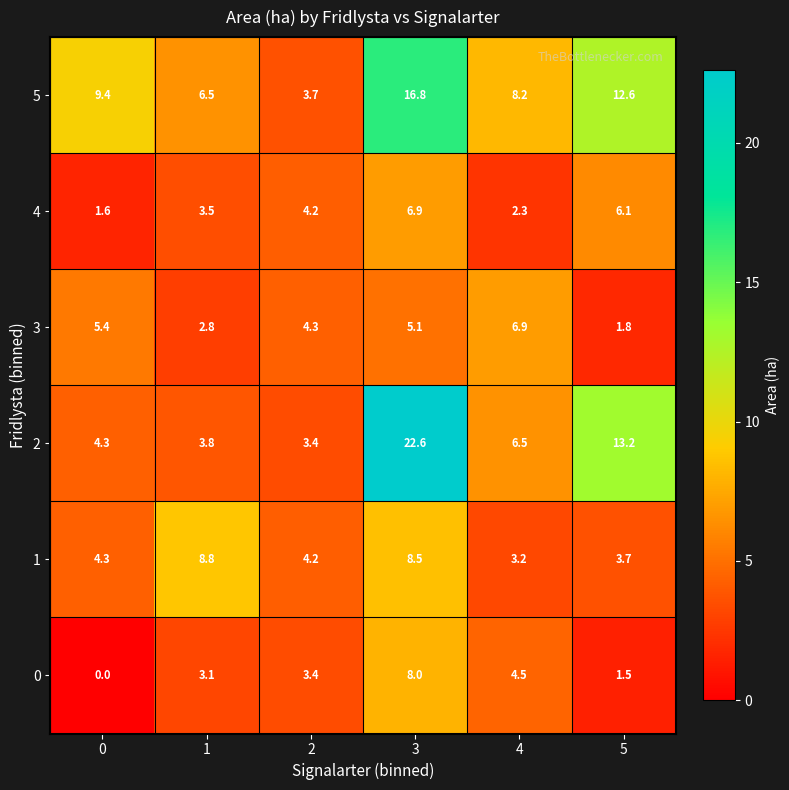

Which series has the largest total across all categories?

5